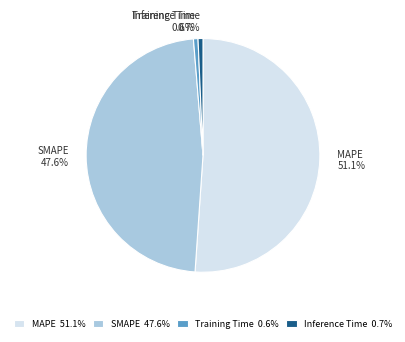

What is the ratio of the value at MAPE to the value at SMAPE?

1.1